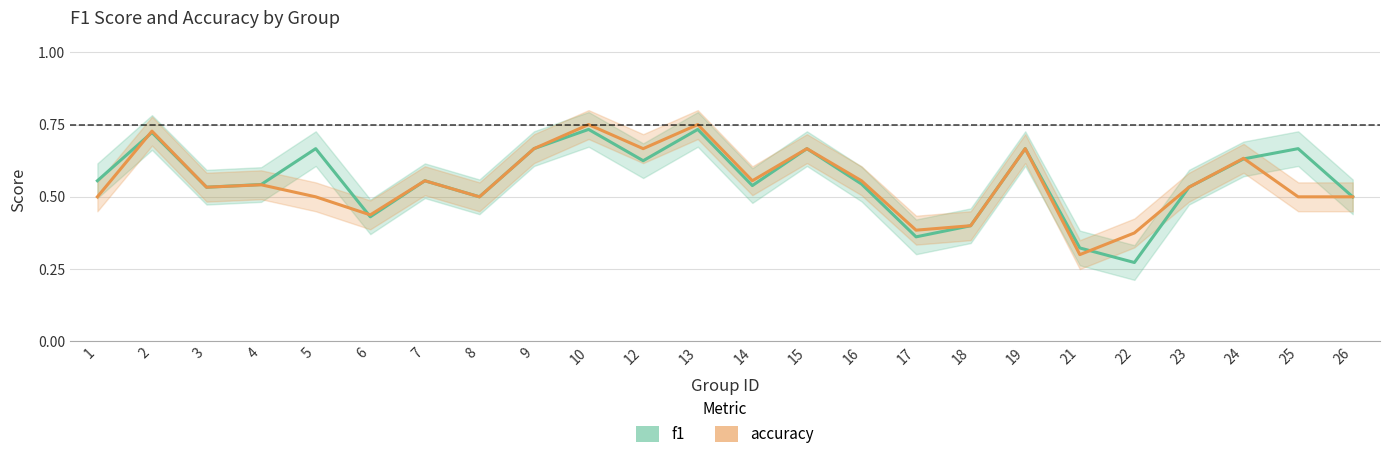

Is it true that f1 equals 0.3 at 26?

False